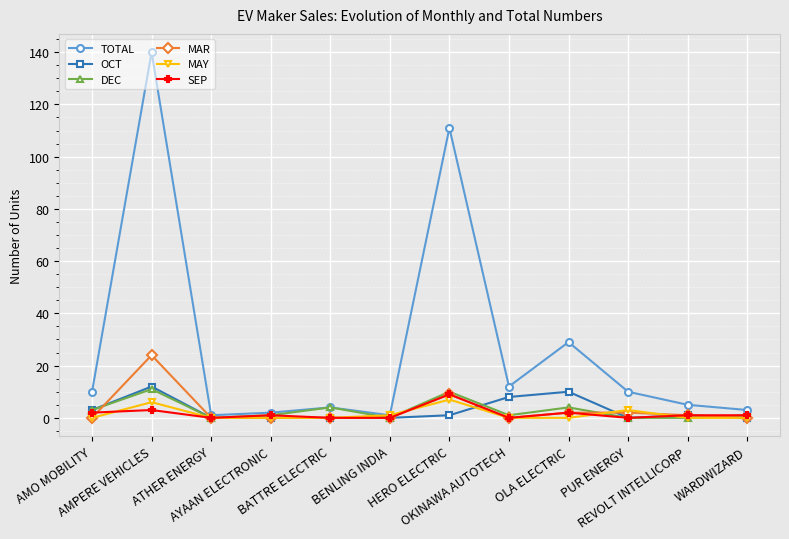

Does the chart display data point markers on the line(s)?

Yes